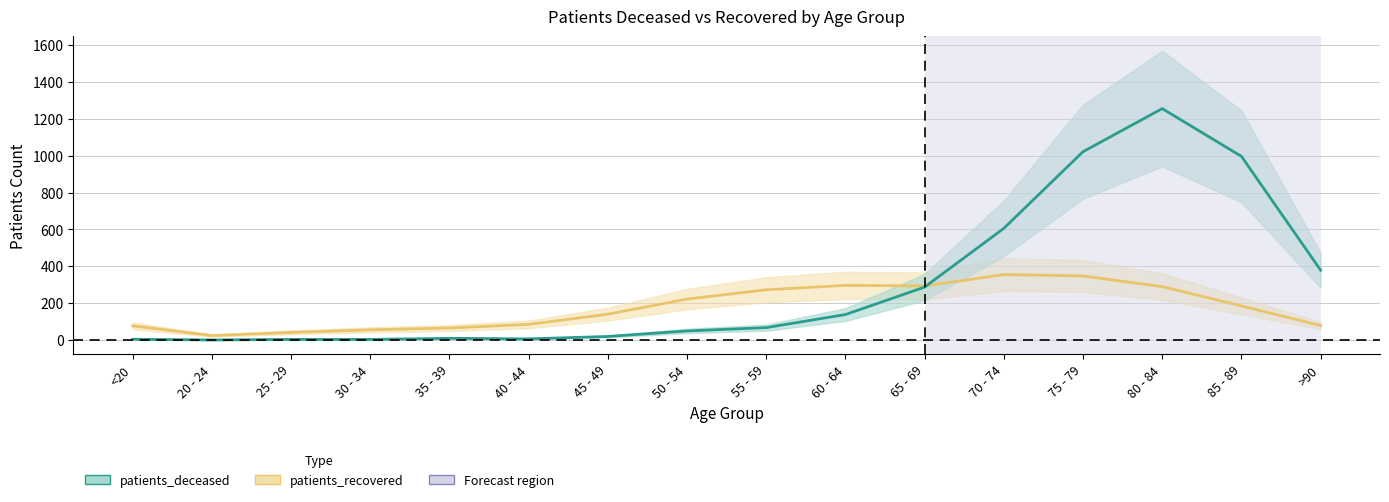

Which series has the largest range (max minus min)?

patients_deceased